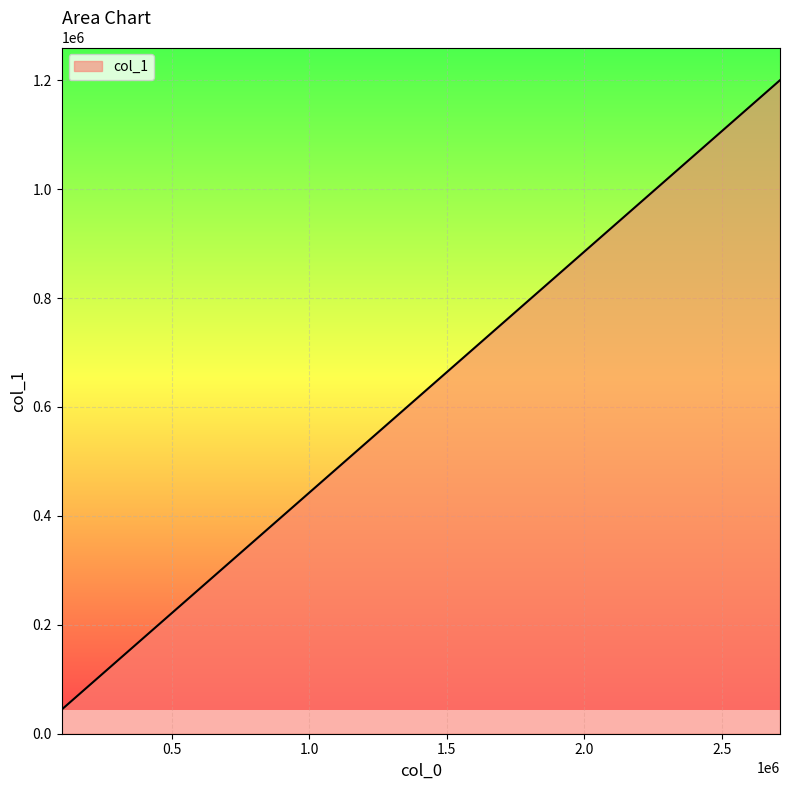

What is the difference between the maximum and minimum values?

1155743.7